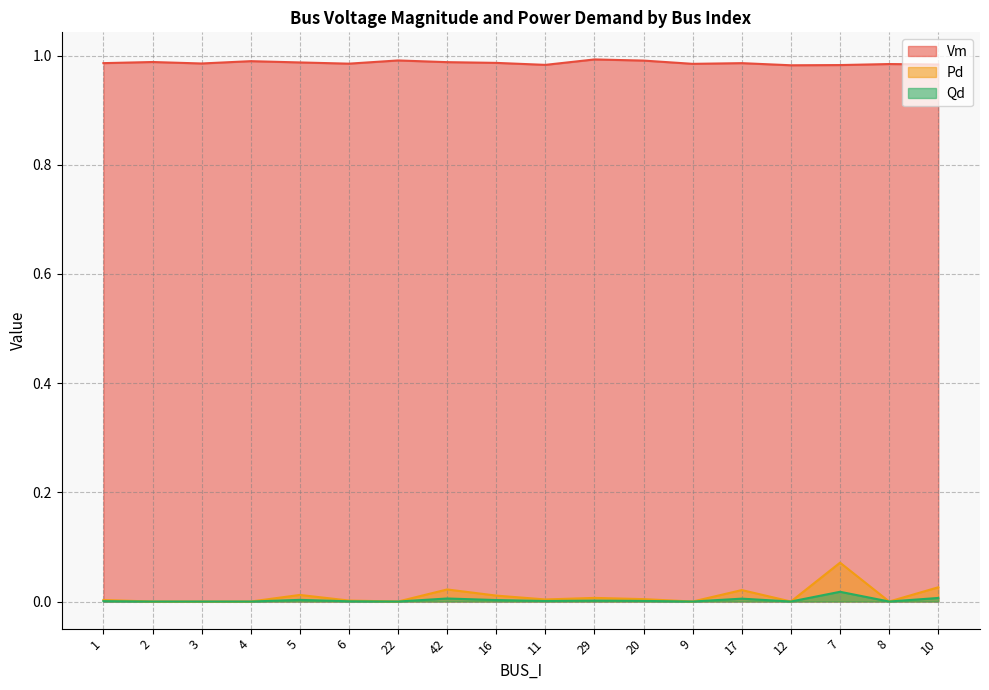

Rank the series at 11 from lowest to highest value.

Qd, Pd, Vm